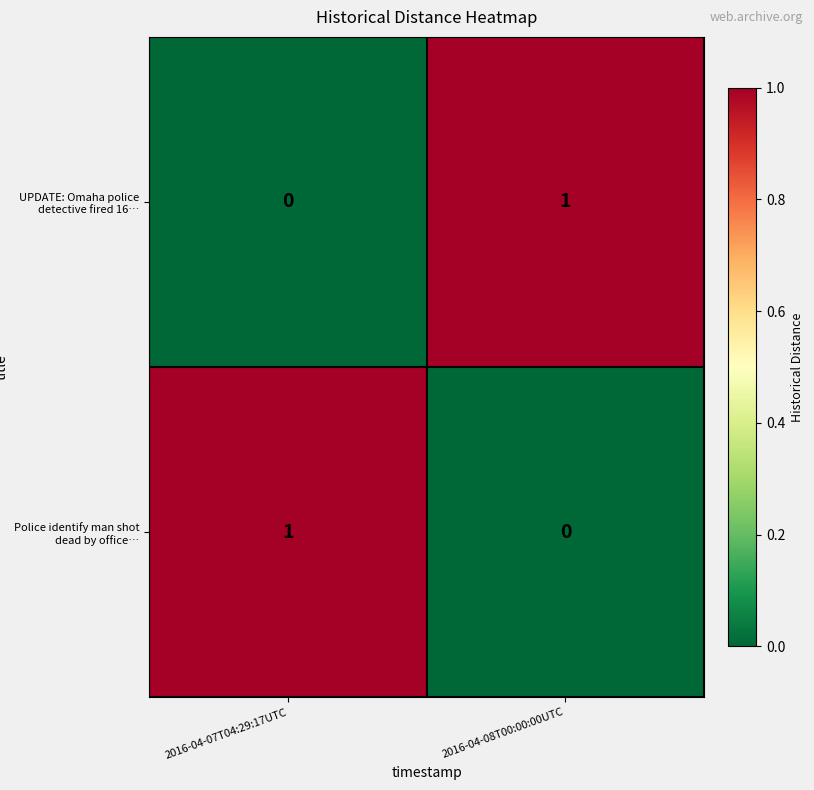

Reading left to right, what are all the values shown in this chart?

UPDATE: Omaha police detective fired 16…: 0	1
Police identify man shot dead by office…: 1	0